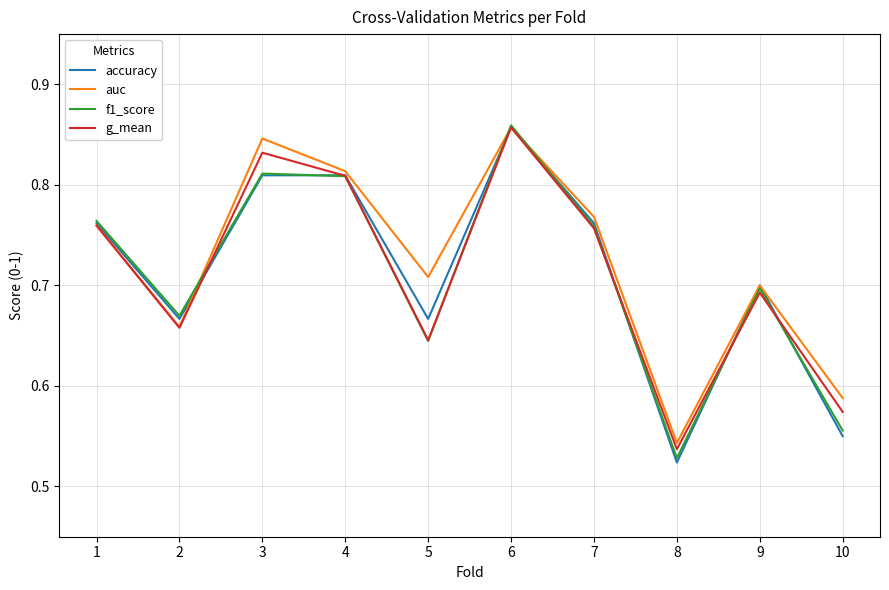

Which label corresponds to the largest value in the chart?

6